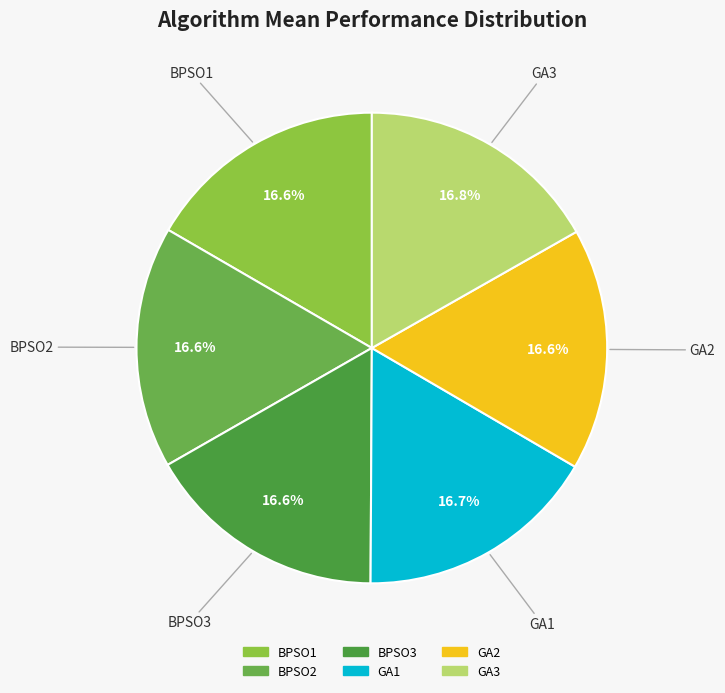

Is there any slice that represents more than half of the pie?

No